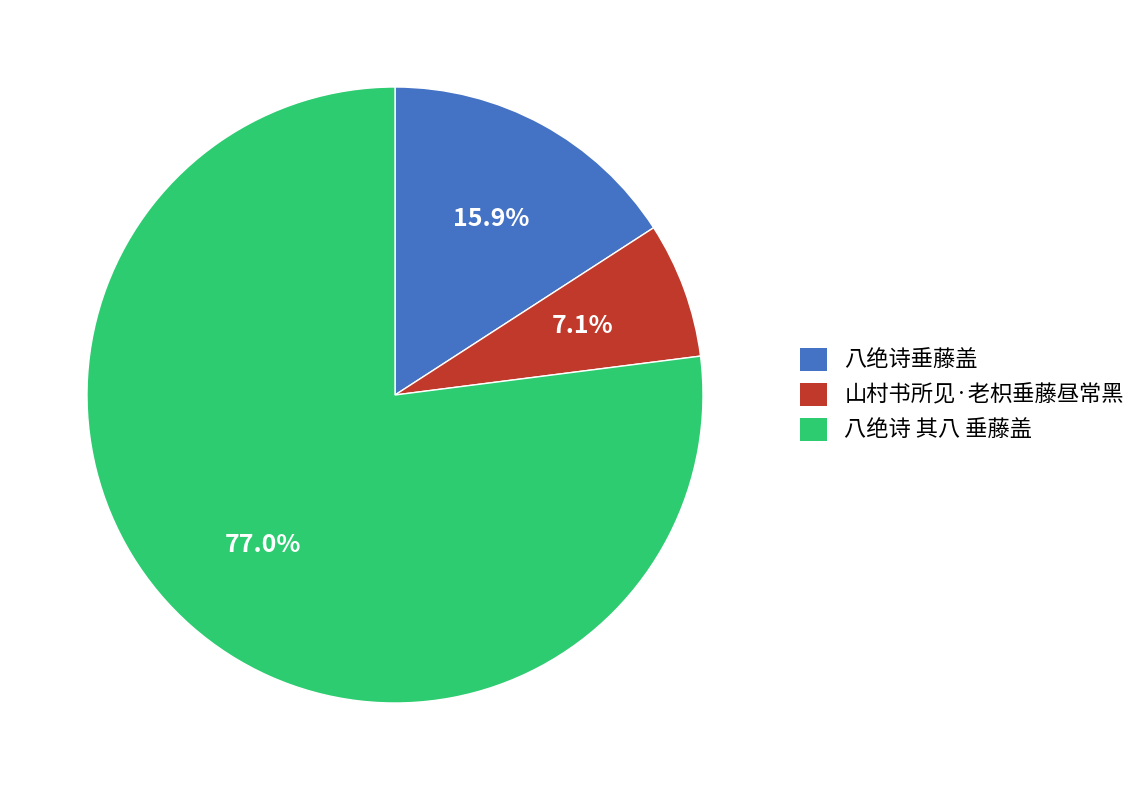

How many slices are in this pie chart?

3